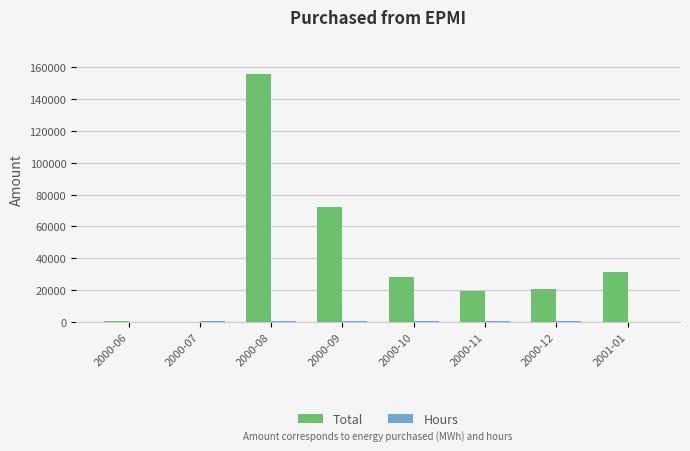

Between 2000-09 and 2000-11, which series saw the biggest shift?

Total